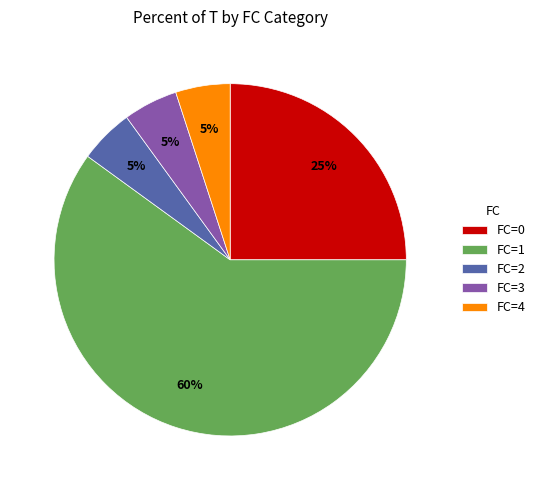

Do FC=1 and FC=3 together represent more than half of the pie?

Yes